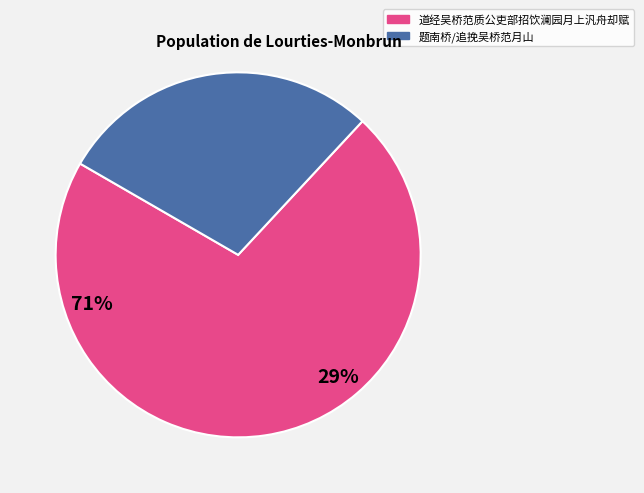

Is there a majority slice in this chart?

Yes